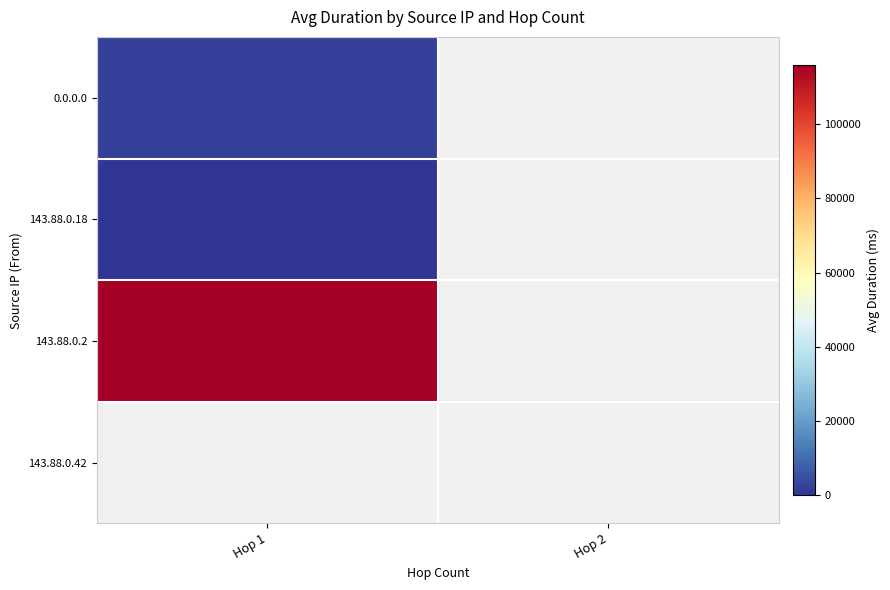

Rank the categories by 143.88.0.2 value from highest to lowest.

Hop 1, Hop 2